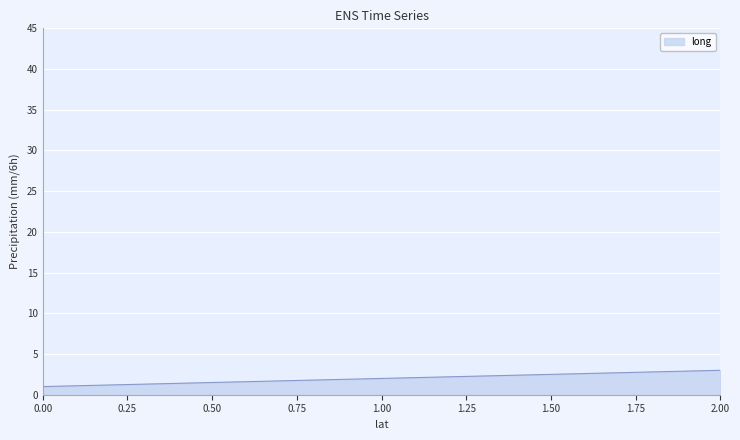

At which label is the value closest to 2?

1.00